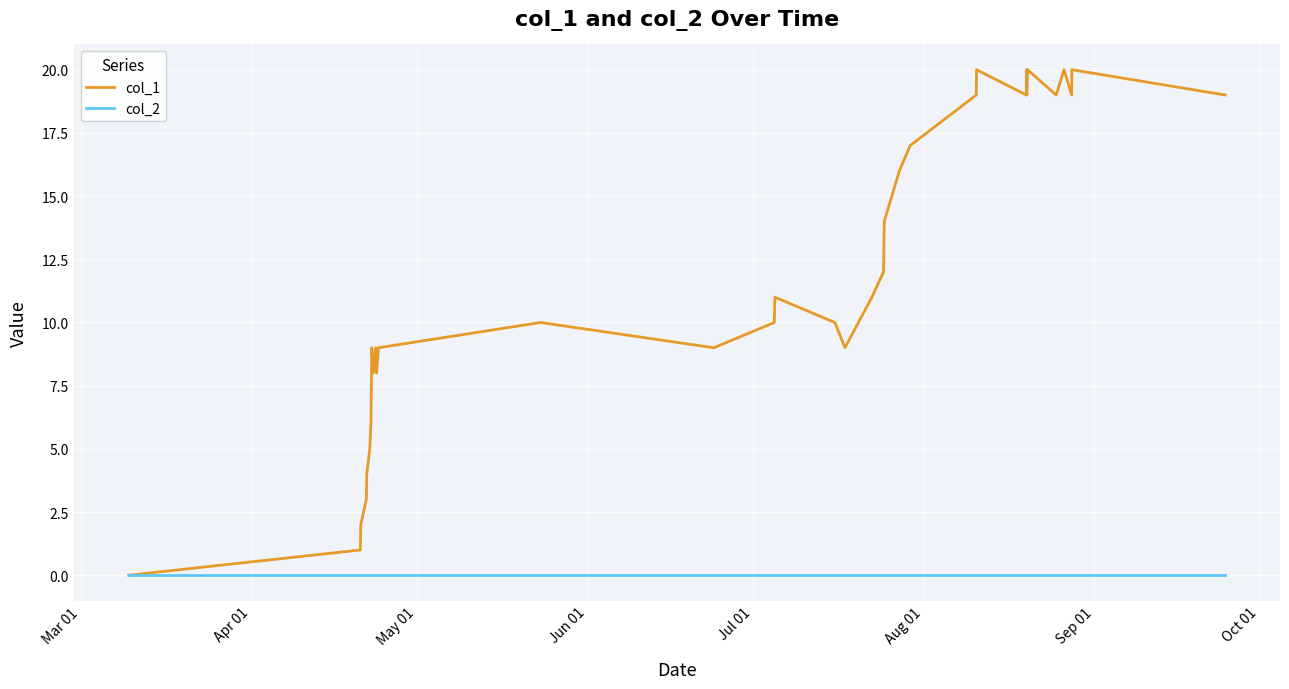

Rank the series by their maximum value, from lowest to highest.

col_2, col_1